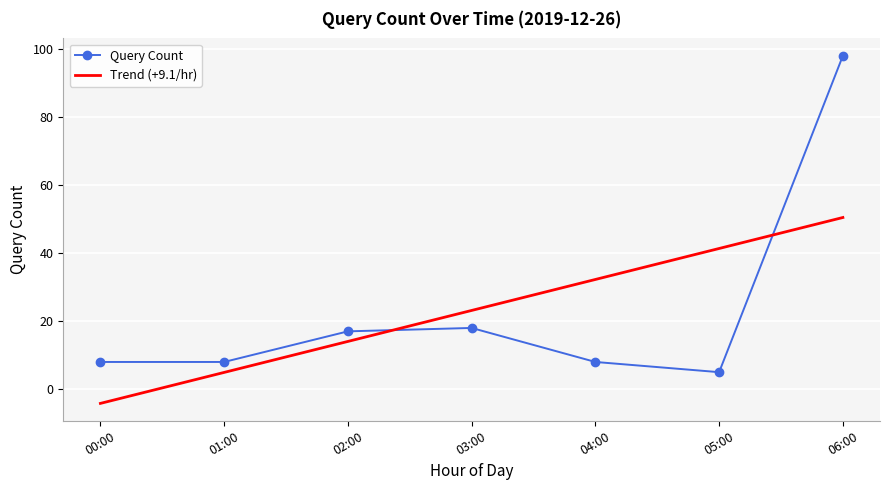

What are all the series names shown in the legend?

Query Count, Trend (+9.1/hr)